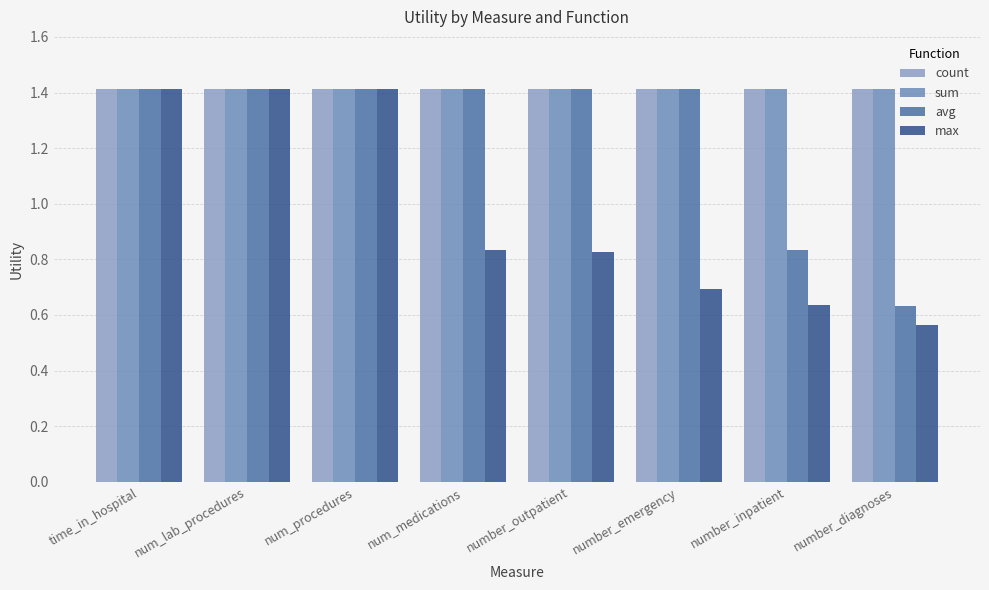

List the series in order of their peak value, highest first.

count, sum, avg, max